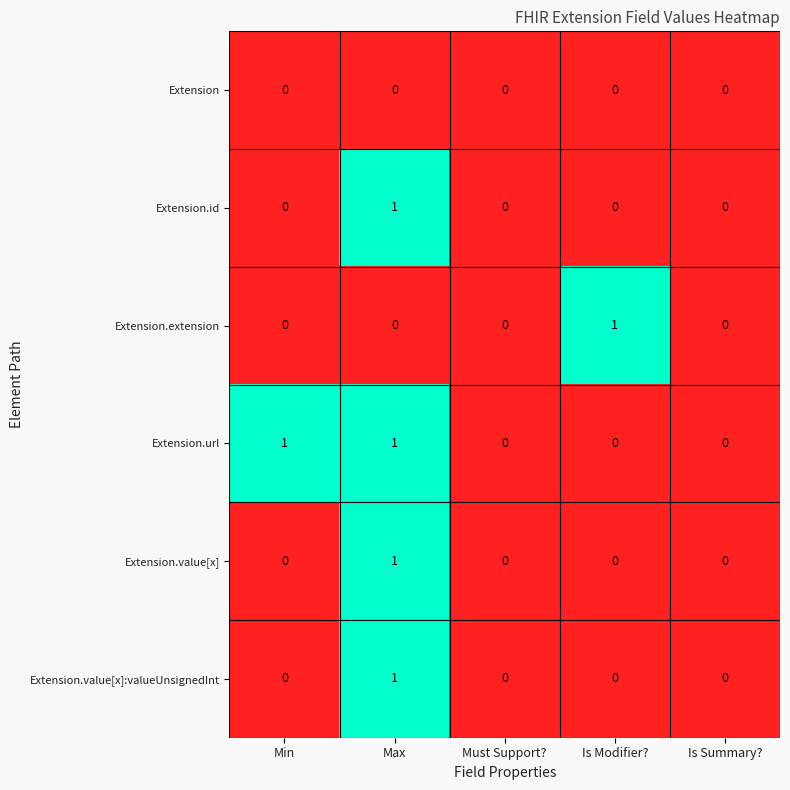

Which series has the largest total across all categories?

Extension.url